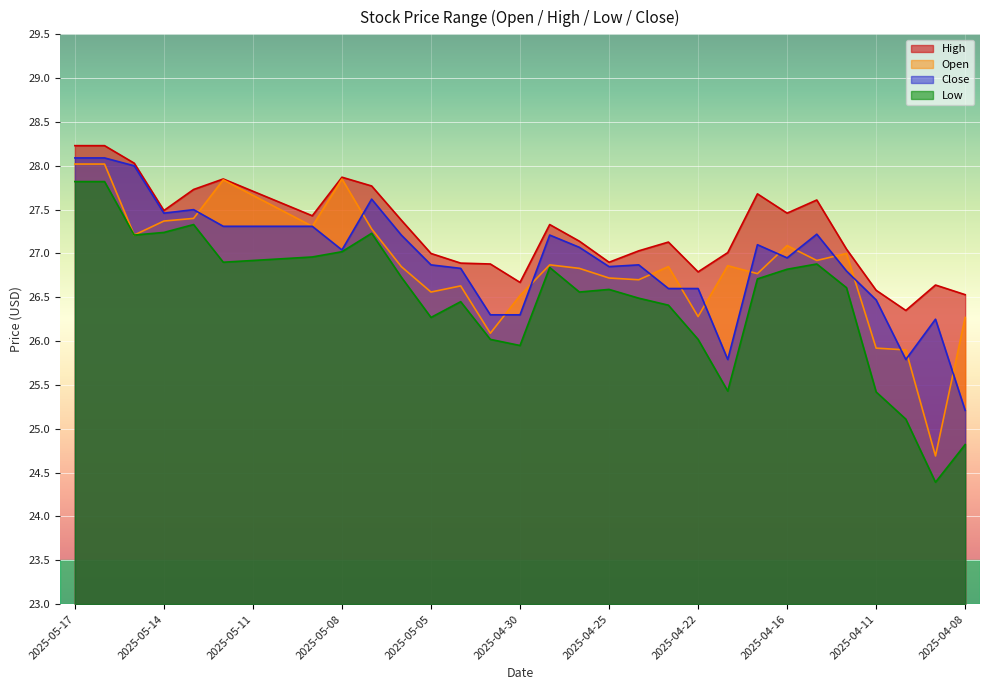

What is the label of the 23rd point from the left?

2025-04-21